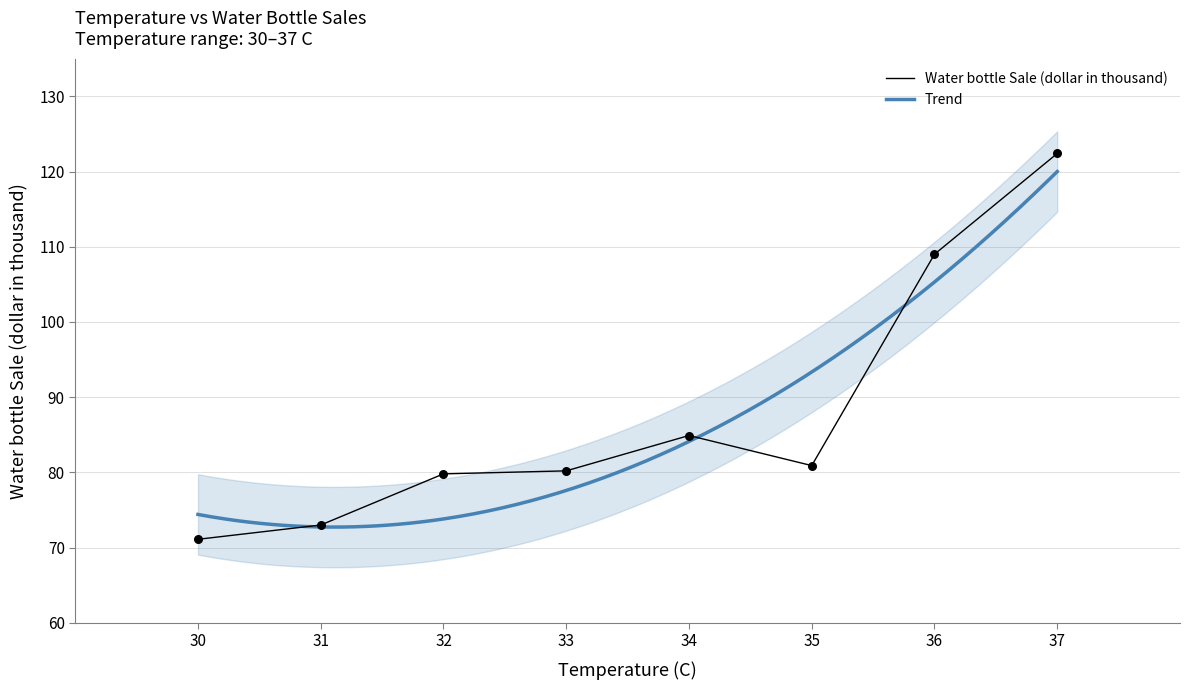

What is the change in value from 32 to 35?

+1.1